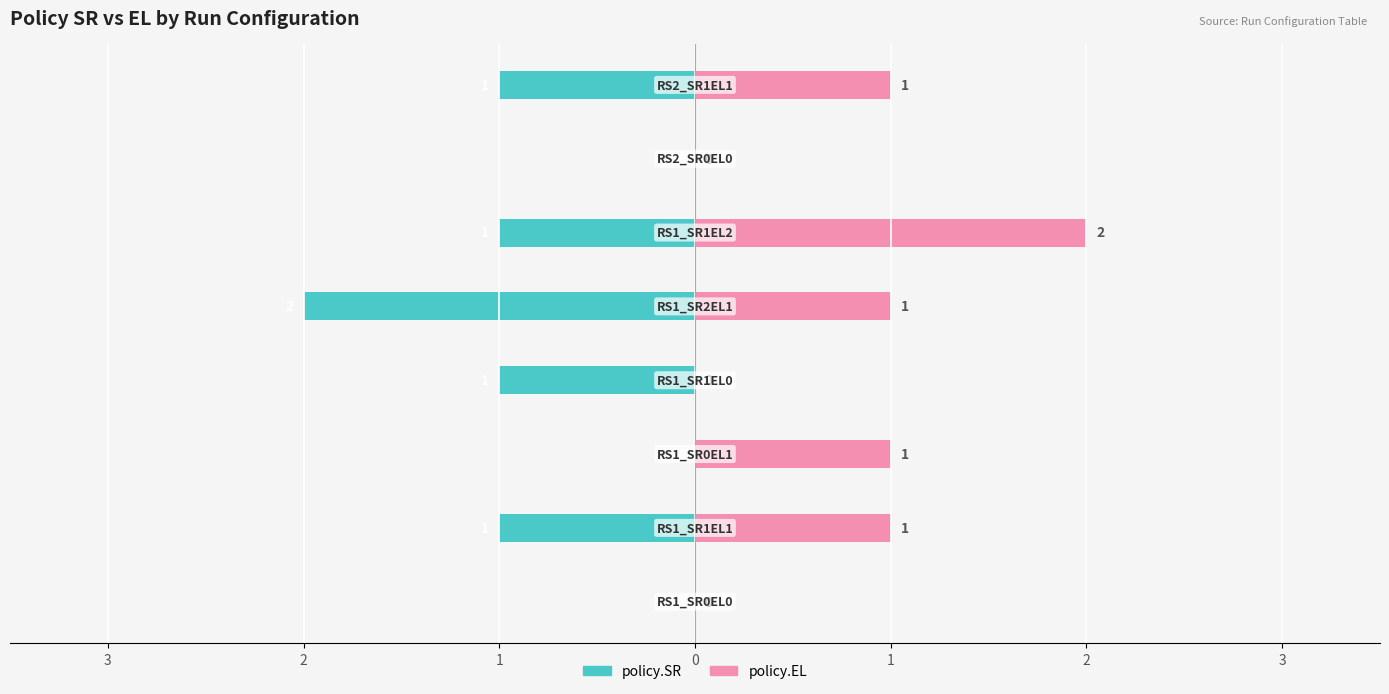

Between 2 and 7, which series saw the biggest shift?

policy.SR